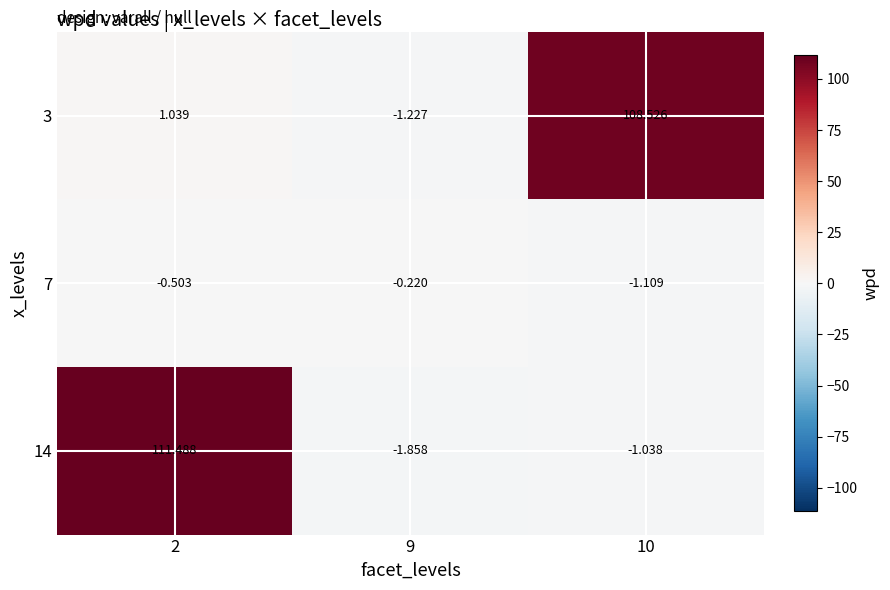

Is the value of 3 at 9 greater than the value of 7 at 2?

No